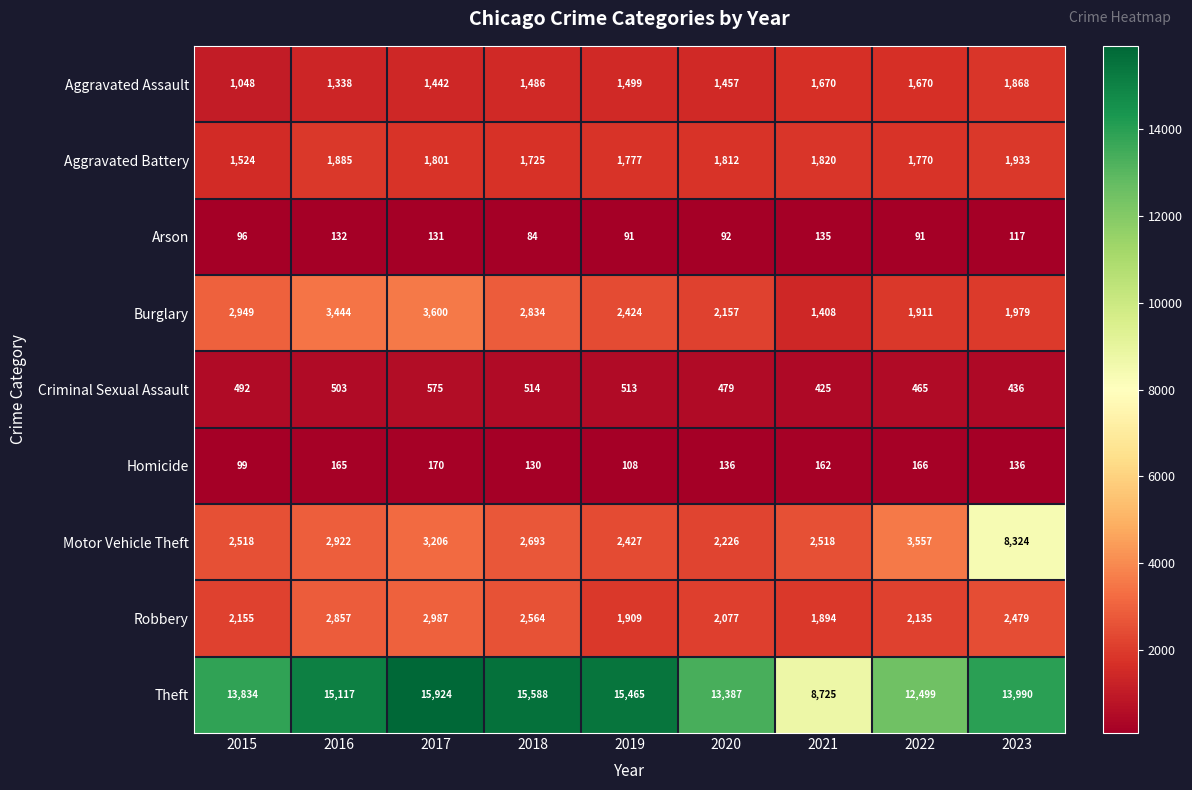

At how many categories does at least one series exceed 2624?

9